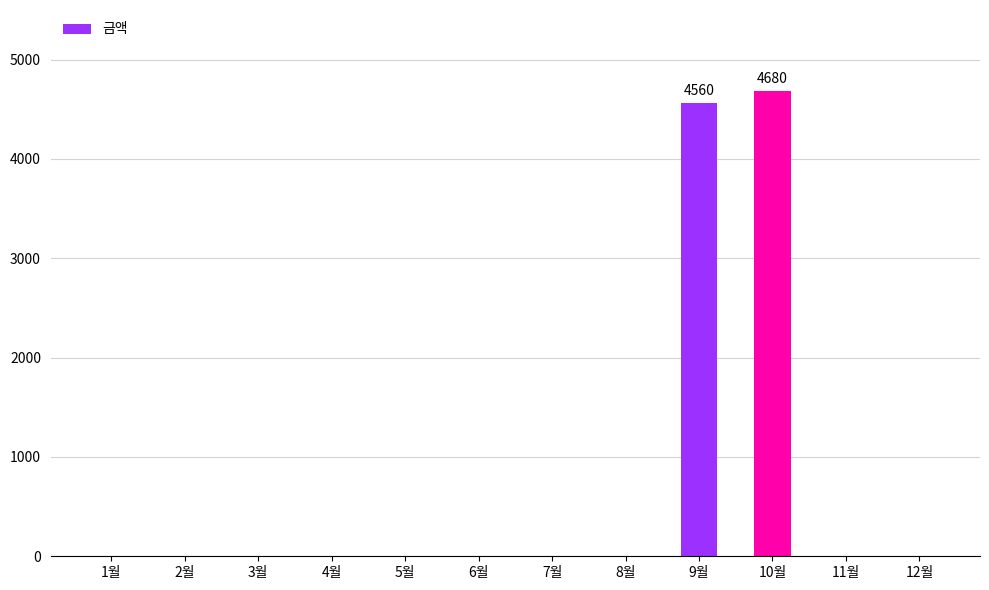

Reading left to right, list all the values displayed in this chart.

0	0	0	0	0	0	0	0	4560	4680	0	0